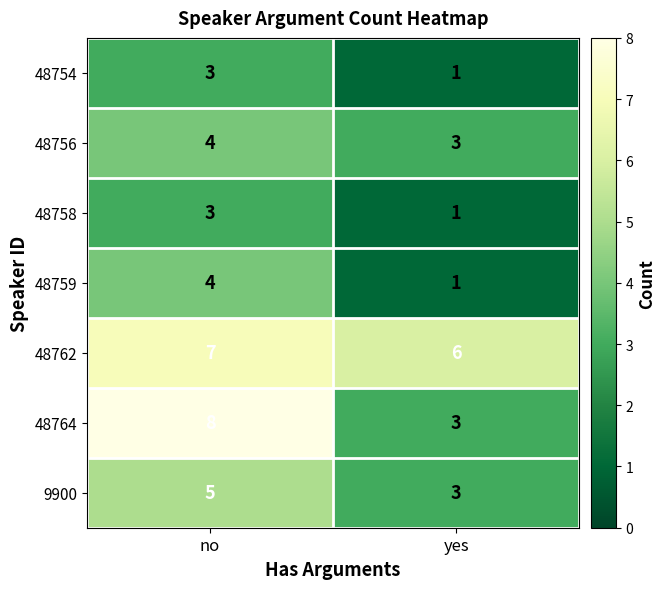

What is the sum of all 48756 values?

7